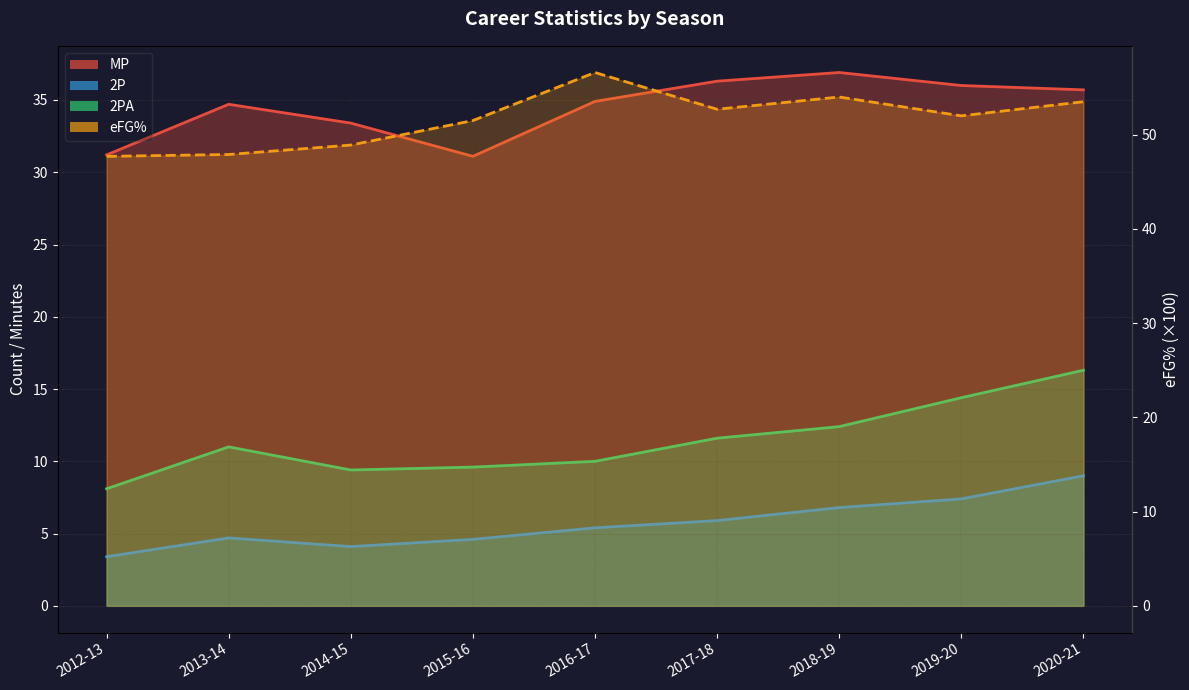

At which category does 2P reach its first local valley?

2014-15